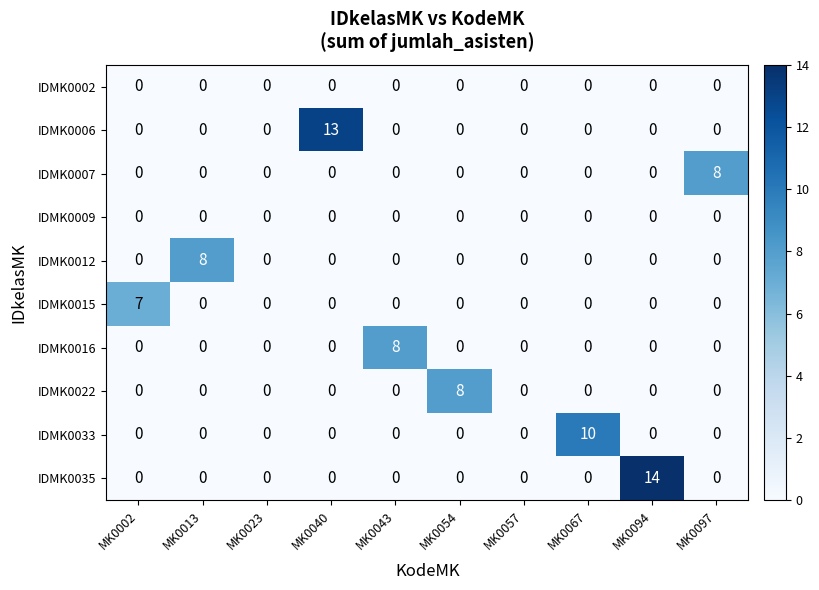

How many IDMK0015 values are between 0 and 1?

9